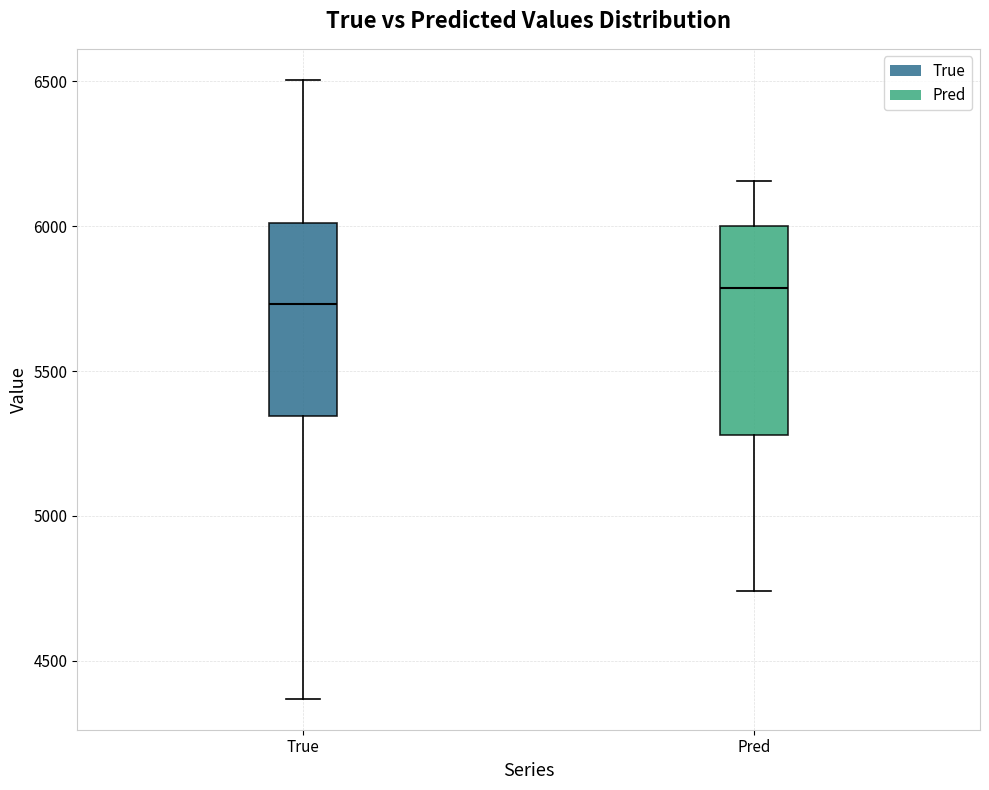

Reading left to right, read every box against the y-axis: the position of its median line, the range the box covers, and the ends of its whiskers. The values are not printed on the chart, so give them approximately, as read against the axis.

True: median 5750, box 5350 to 6000, whiskers 4350 to 6500
Pred: median 5800, box 5300 to 6000, whiskers 4750 to 6150